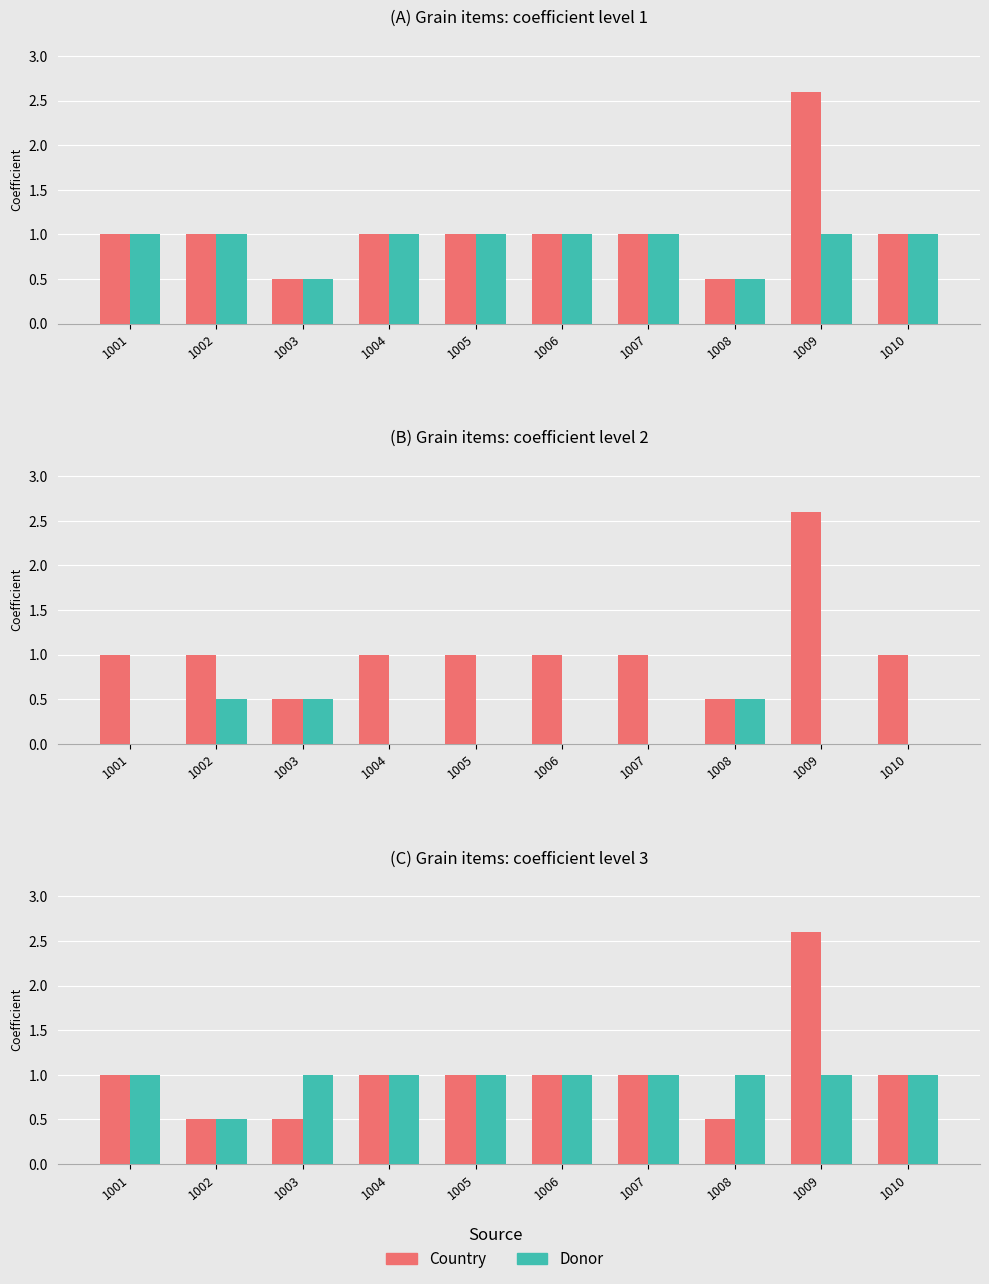

Is it true that Country equals 0.7 at 1003?

False